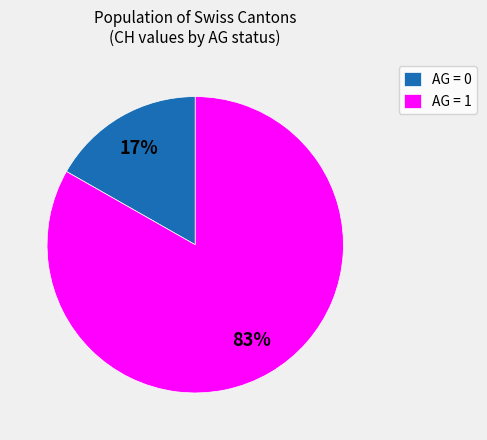

Which has a higher value, AG = 0 or AG = 1?

AG = 1